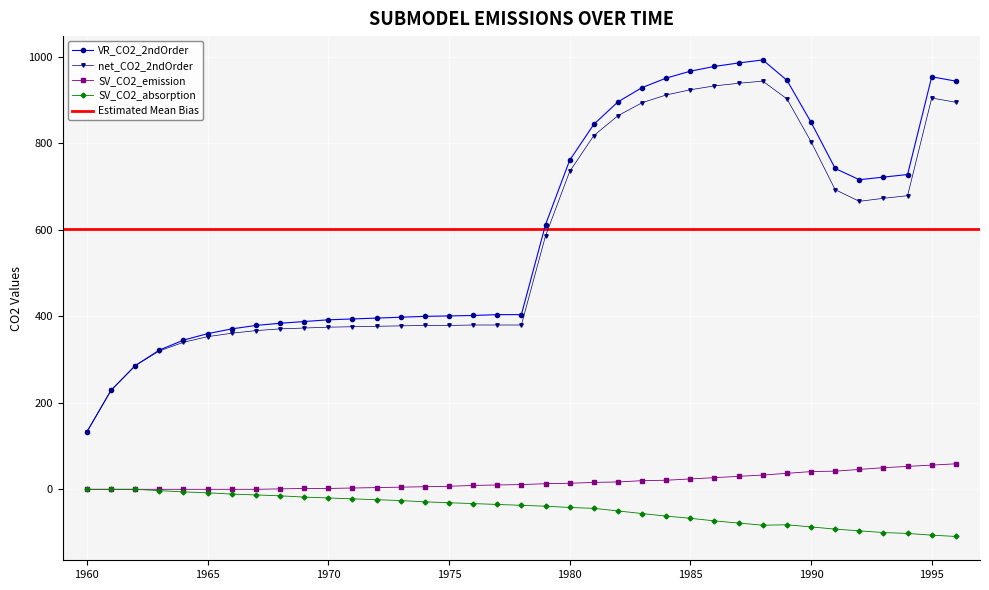

At which category does SV_CO2_absorption reach its first local peak?

1989